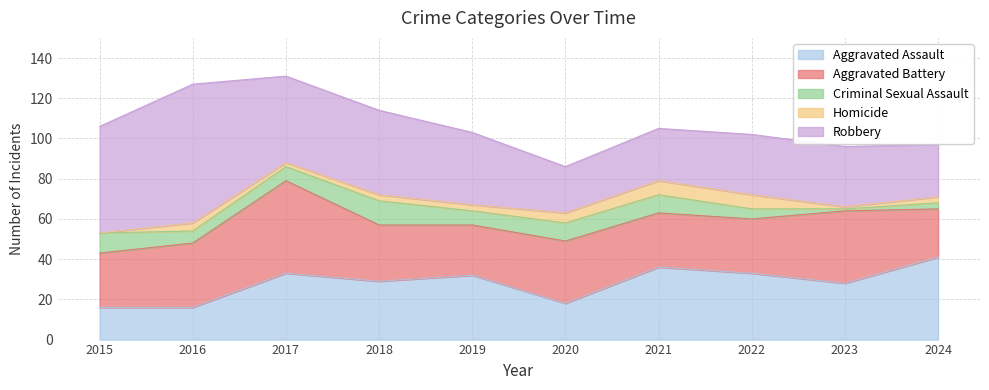

What is the value of the Robbery point at the 2nd from the left?

69